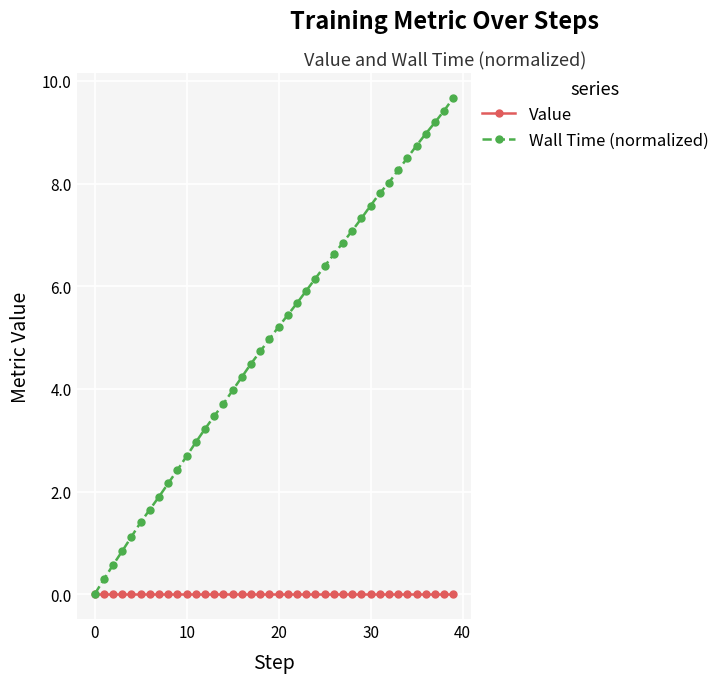

How many data points does each series have?

40